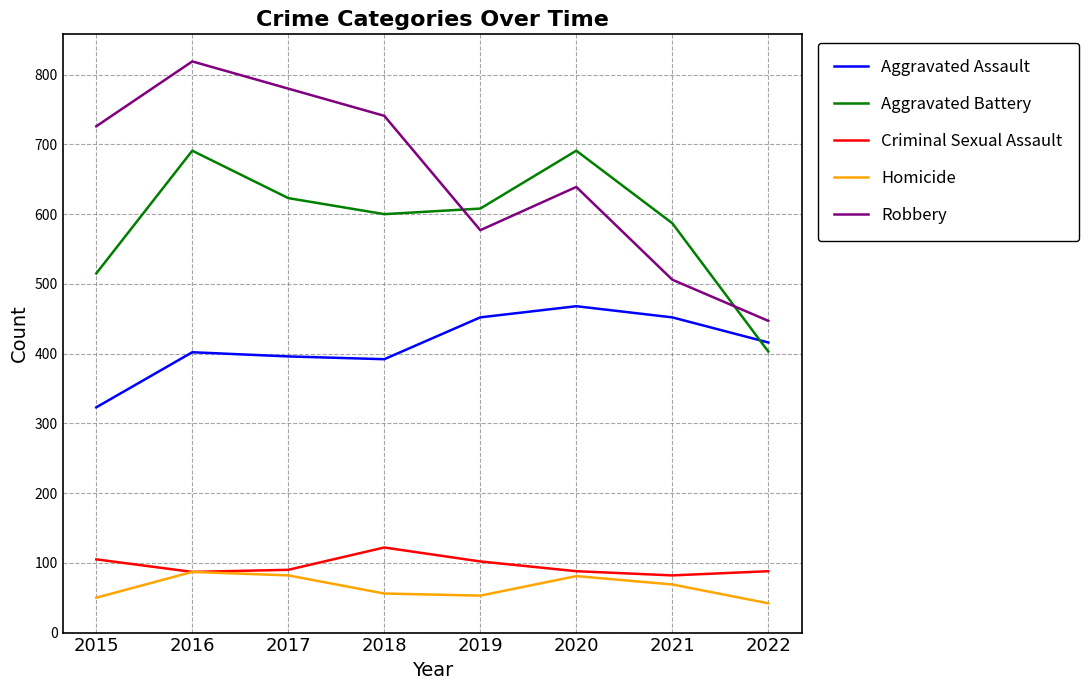

True or false: Robbery and Homicide intersect in this chart.

False